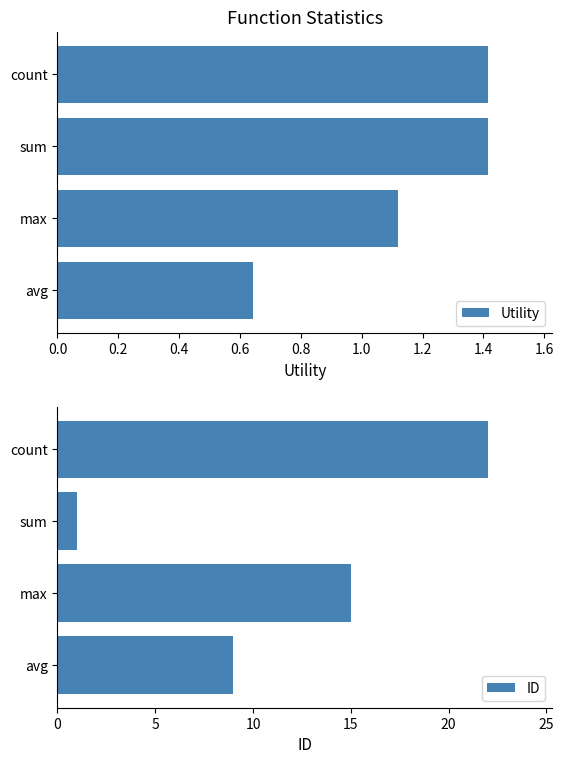

The Utility series shows 0.9 at avg. True or false?

False